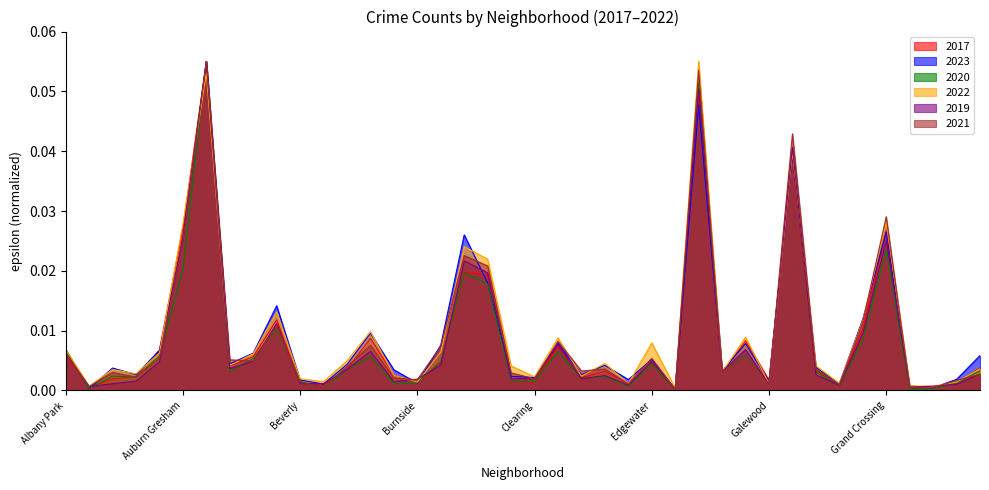

How many intersections are there between 2023 and 2020?

8